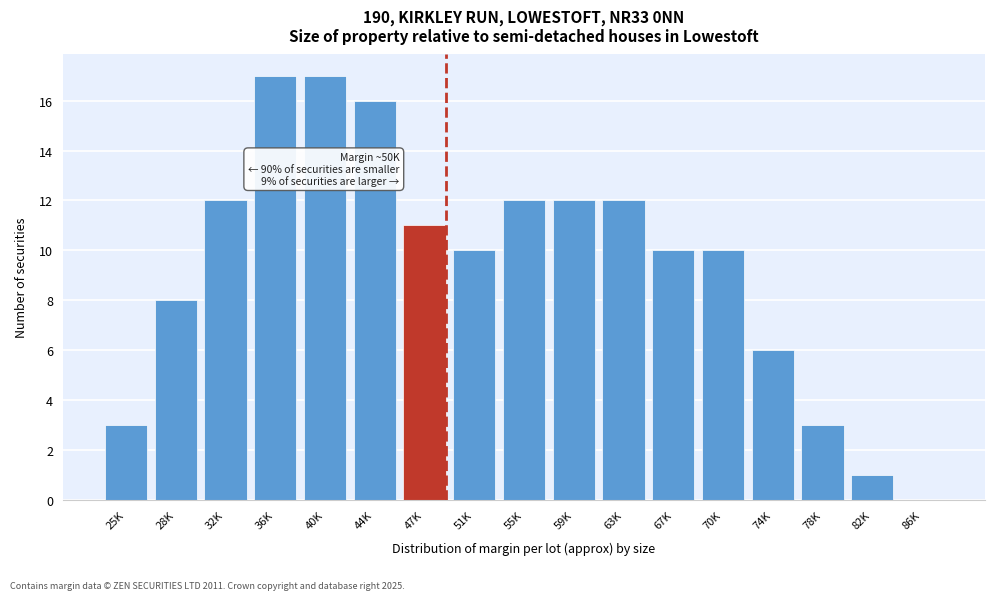

Reading left to right, extract all data points from this chart.

25K=3	28K=8	32K=12	36K=17	40K=17	44K=16	47K=11	51K=10	55K=12	59K=12	63K=12	67K=10	70K=10	74K=6	78K=3	82K=1	86K=0